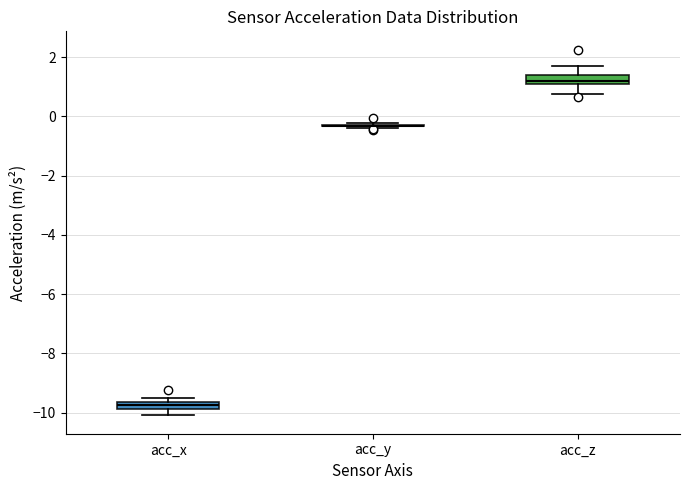

Where is the upper edge of the box for acc_z on the y-axis? The values are not printed on the chart, so give them approximately, as read against the axis.

1.4